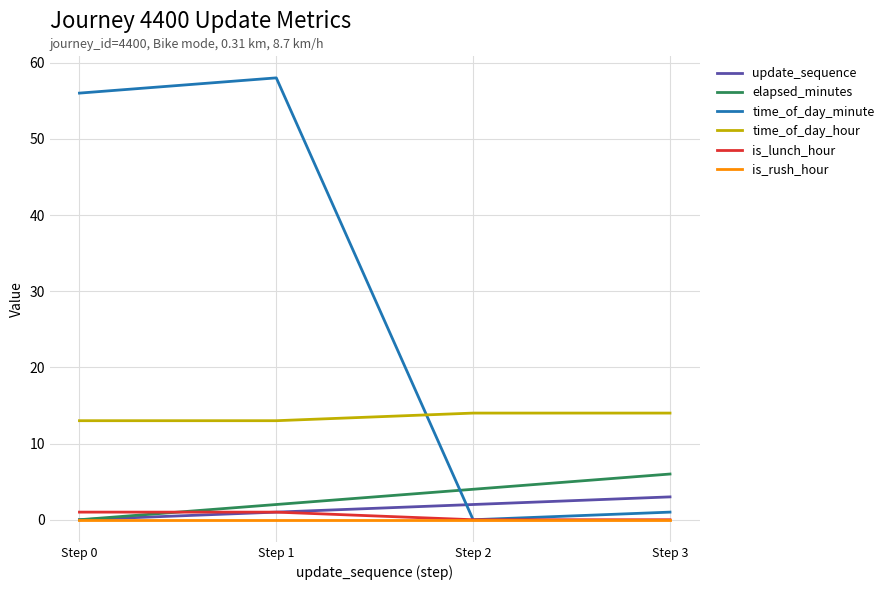

What is the difference between the second highest and second lowest values in the update_sequence series?

1